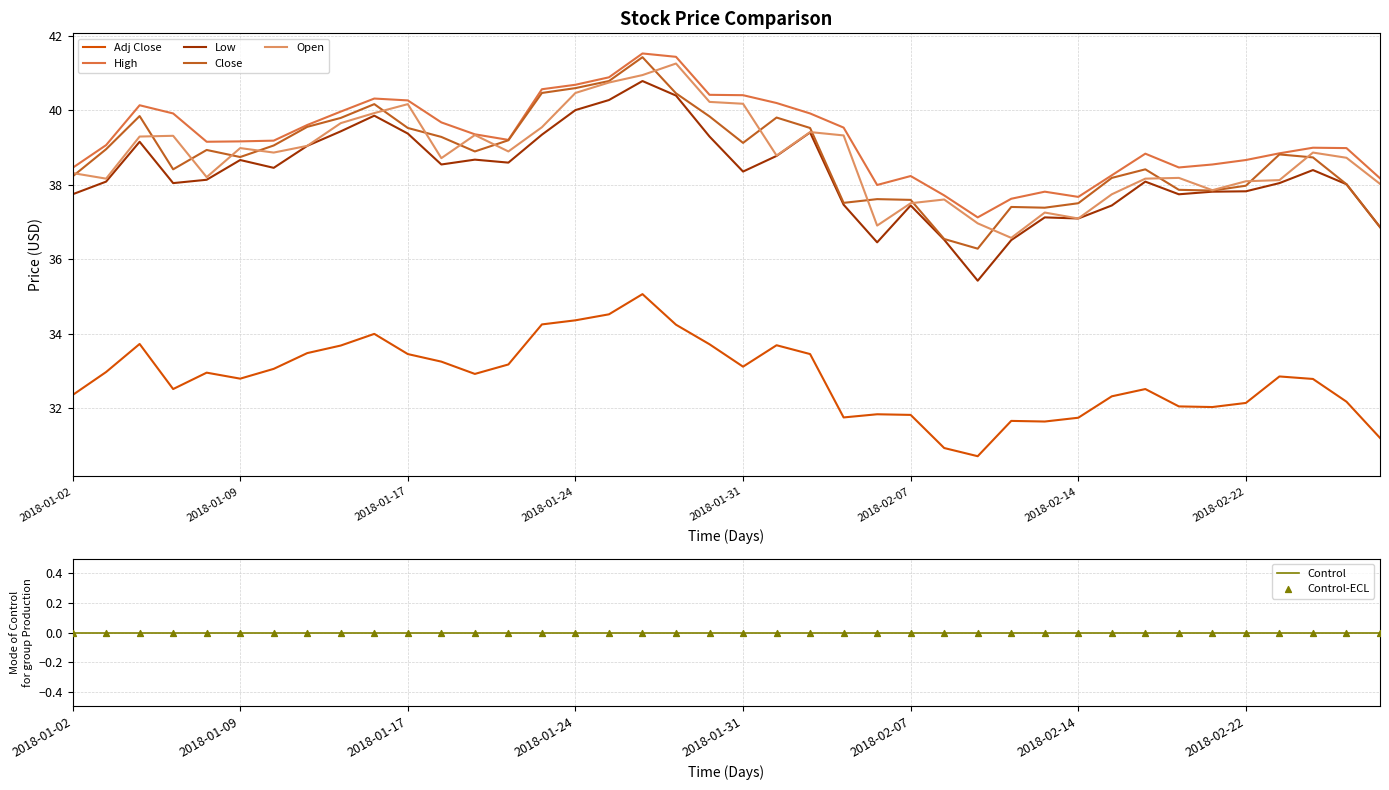

Which series reaches the minimum Y coordinate?

Adj Close